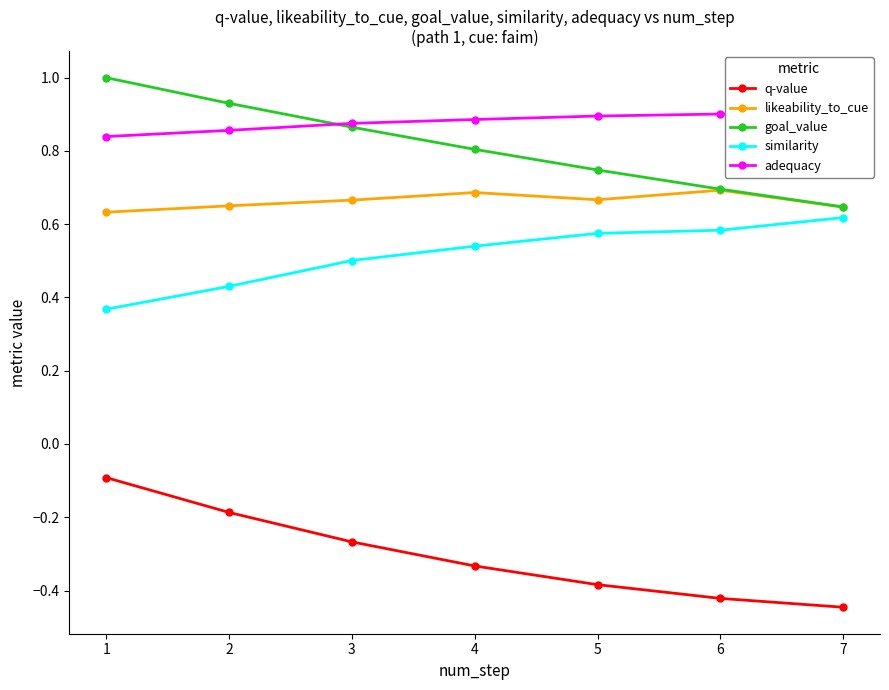

Which category has the lowest value across all series?

7